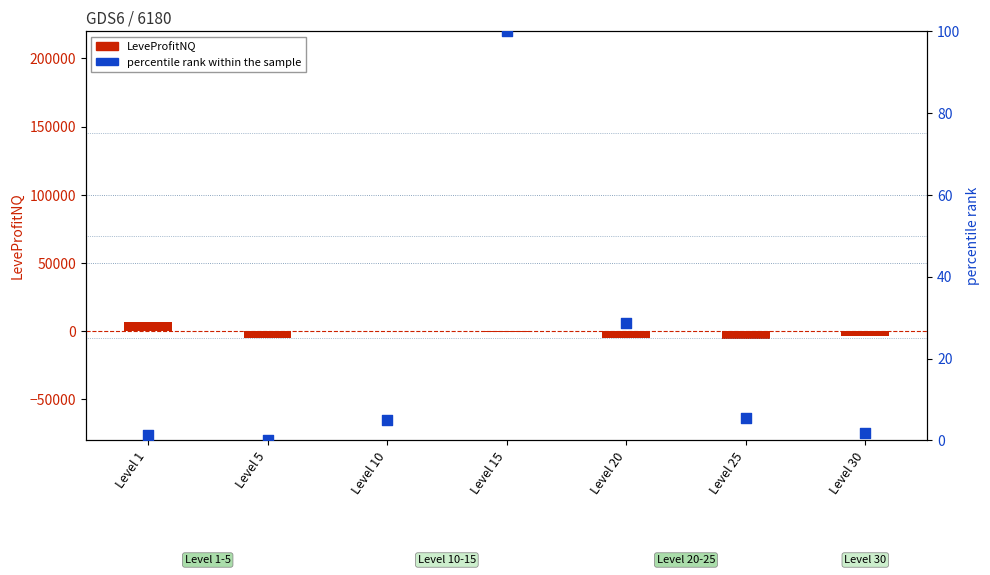

What are all the series names shown in the legend?

LeveProfitNQ, percentile rank within the sample